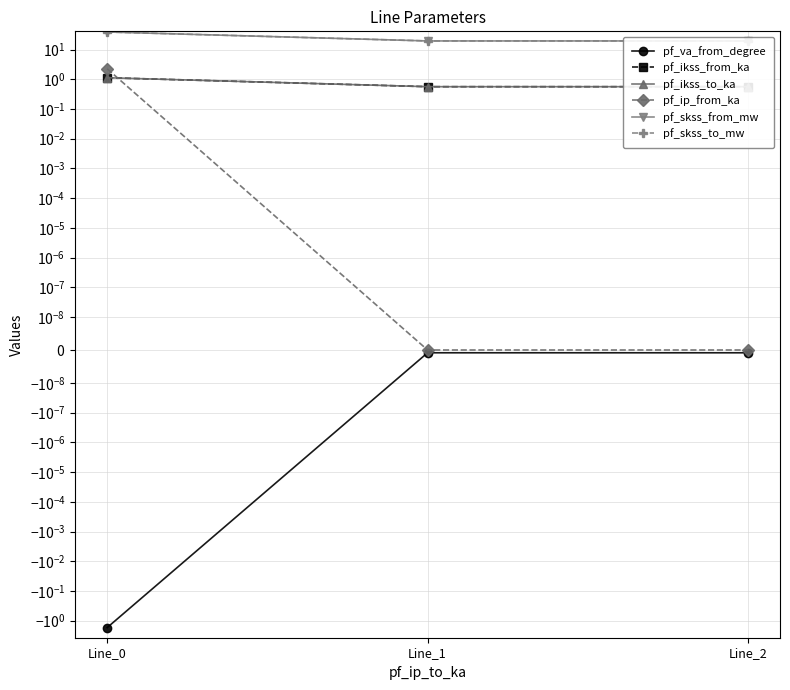

What are all the series names shown in the legend?

pf_va_from_degree, pf_ikss_from_ka, pf_ikss_to_ka, pf_ip_from_ka, pf_skss_from_mw, pf_skss_to_mw